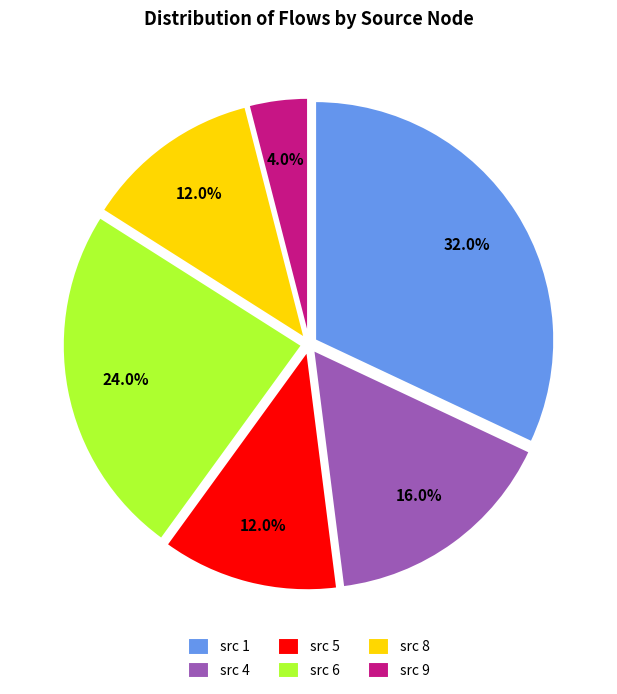

What is the smallest slice in the pie chart?

src 9